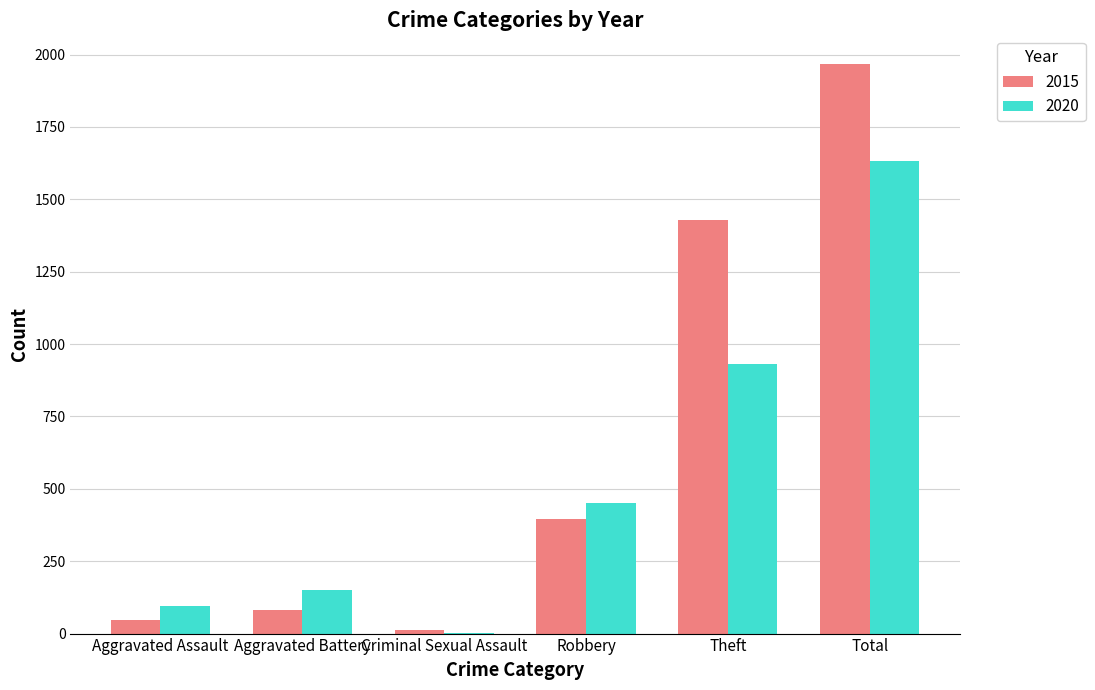

Which category has the highest value across all series?

Total